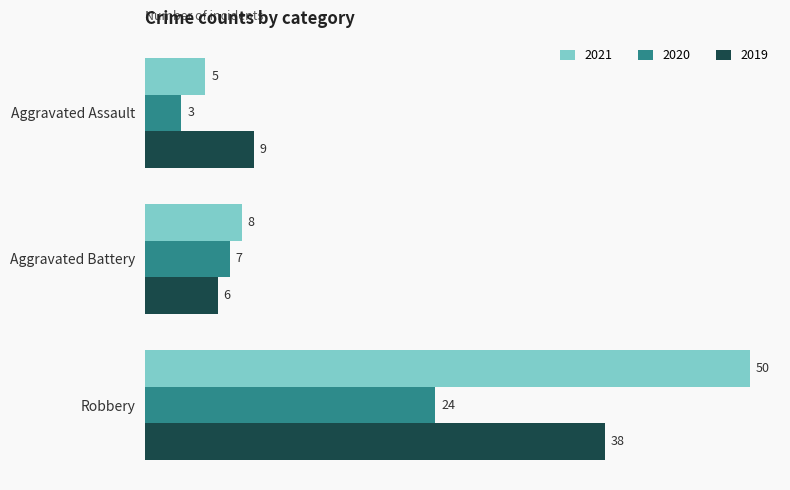

At which category is the sum across all series the highest?

Robbery